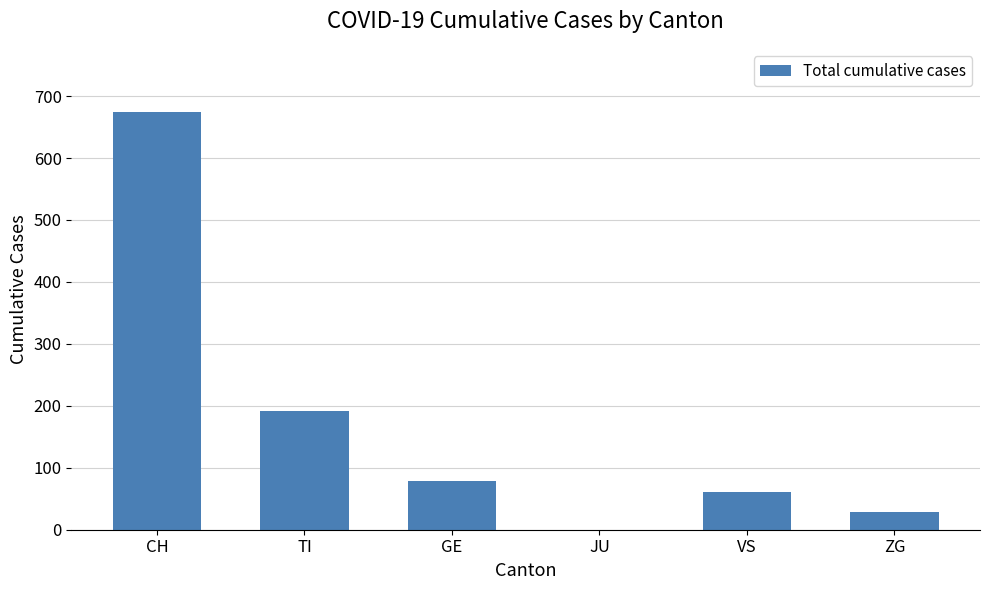

What is the sum of all values?

1033